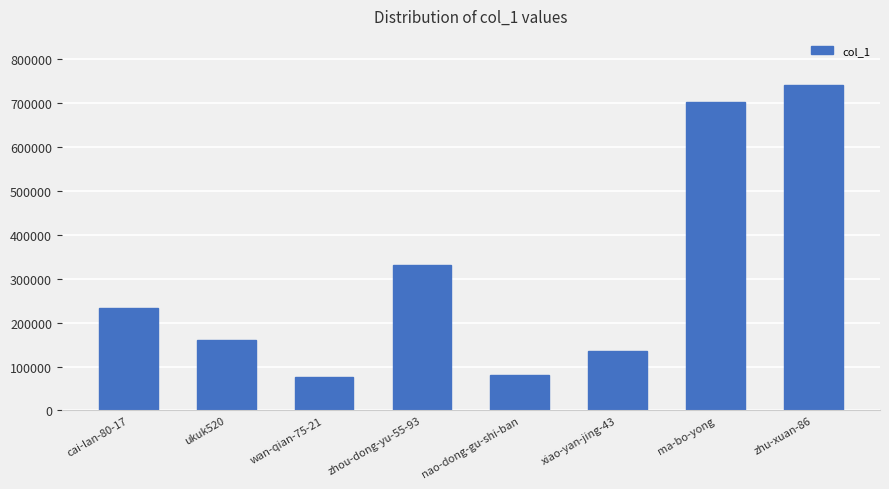

What is the smallest value displayed?

75659